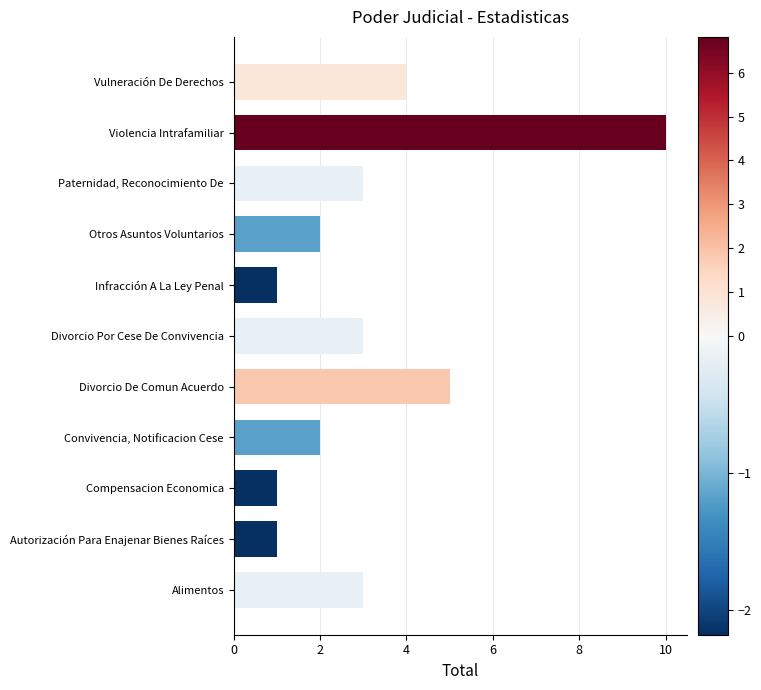

True or false: the data shows 3 at Paternidad, Reconocimiento De.

True